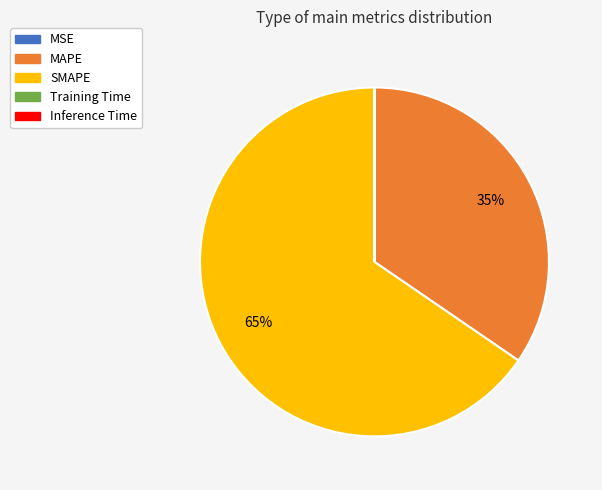

To the nearest percent, what is the difference between the largest and smallest slice percentages?

65%